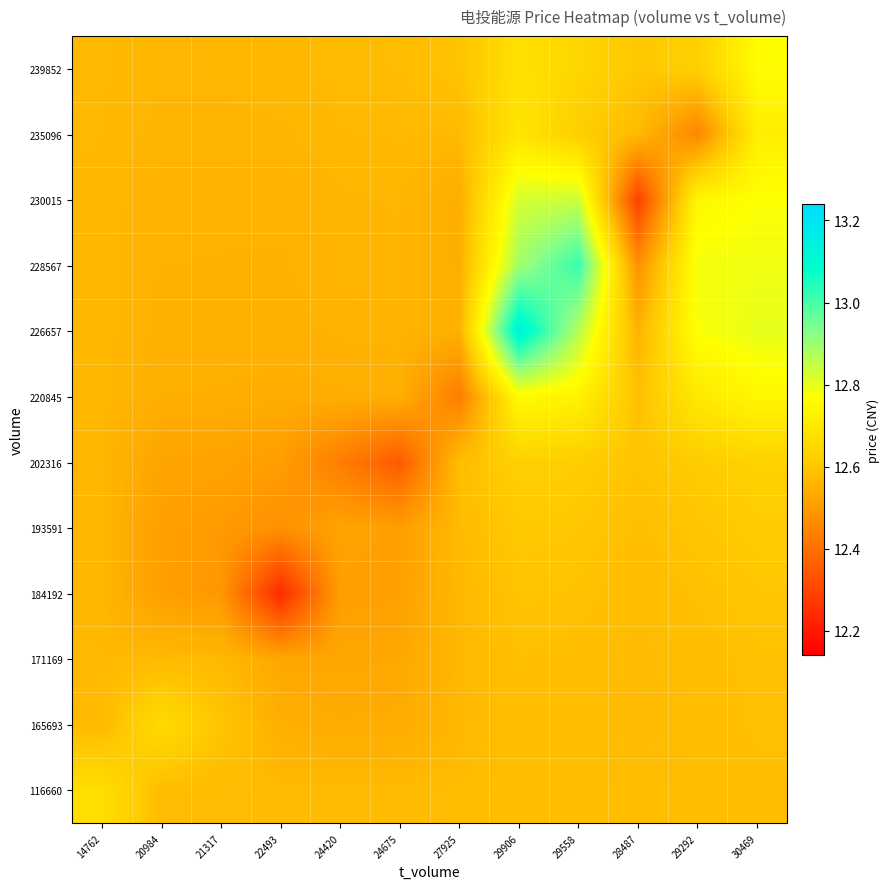

Reading left to right, what are all the values shown in this chart?

116660: 14762=12.7	20984=12.6	21317=12.6	22493=12.6	24420=12.6	24675=12.6	27925=12.6	29906=12.6	29558=12.6	28487=12.6	29292=12.6	30469=12.6
165693: 14762=12.6	20984=12.7	21317=12.6	22493=12.5	24420=12.5	24675=12.5	27925=12.6	29906=12.6	29558=12.6	28487=12.6	29292=12.6	30469=12.6
171169: 14762=12.6	20984=12.6	21317=12.6	22493=12.5	24420=12.5	24675=12.5	27925=12.6	29906=12.6	29558=12.6	28487=12.6	29292=12.6	30469=12.6
184192: 14762=12.6	20984=12.5	21317=12.5	22493=12.2	24420=12.5	24675=12.5	27925=12.6	29906=12.6	29558=12.6	28487=12.6	29292=12.6	30469=12.6
193591: 14762=12.6	20984=12.5	21317=12.5	22493=12.5	24420=12.5	24675=12.5	27925=12.6	29906=12.6	29558=12.6	28487=12.6	29292=12.6	30469=12.6
202316: 14762=12.6	20984=12.5	21317=12.5	22493=12.5	24420=12.4	24675=12.4	27925=12.6	29906=12.6	29558=12.6	28487=12.6	29292=12.6	30469=12.6
220845: 14762=12.6	20984=12.5	21317=12.5	22493=12.5	24420=12.5	24675=12.5	27925=12.4	29906=12.8	29558=12.7	28487=12.6	29292=12.7	30469=12.7
226657: 14762=12.6	20984=12.6	21317=12.6	22493=12.5	24420=12.6	24675=12.6	27925=12.5	29906=13.1	29558=12.9	28487=12.6	29292=12.8	30469=12.8
228567: 14762=12.6	20984=12.6	21317=12.6	22493=12.6	24420=12.6	24675=12.6	27925=12.5	29906=12.9	29558=13.0	28487=12.5	29292=12.8	30469=12.8
230015: 14762=12.6	20984=12.6	21317=12.6	22493=12.6	24420=12.6	24675=12.6	27925=12.5	29906=12.8	29558=12.8	28487=12.3	29292=12.7	30469=12.8
235096: 14762=12.6	20984=12.6	21317=12.6	22493=12.6	24420=12.6	24675=12.6	27925=12.6	29906=12.7	29558=12.6	28487=12.6	29292=12.5	30469=12.7
239852: 14762=12.6	20984=12.6	21317=12.6	22493=12.6	24420=12.6	24675=12.6	27925=12.6	29906=12.7	29558=12.6	28487=12.6	29292=12.6	30469=12.8